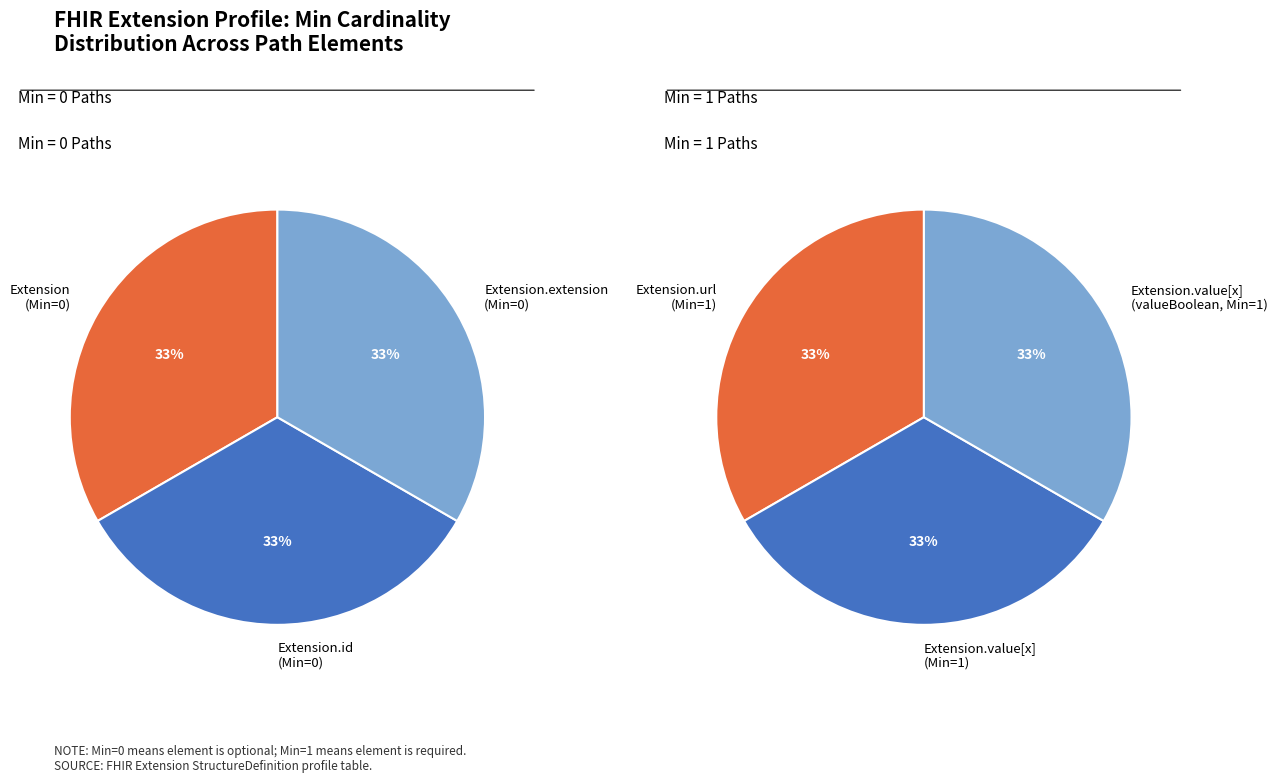

Does Extension.value[x] (valueBoolean) represent more than half of the total?

No